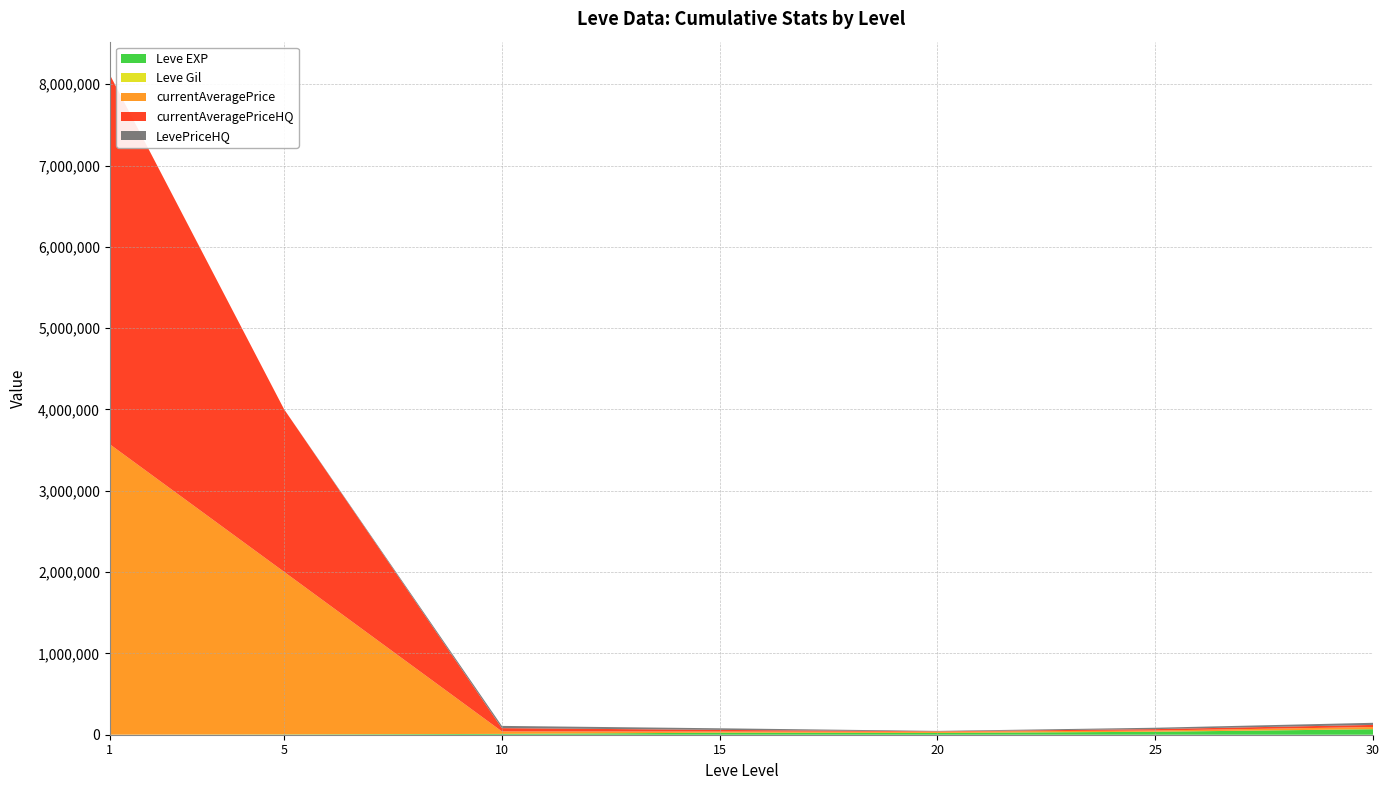

Reading left to right, transcribe all the data shown in this chart.

Leve EXP: 1=630	5=3600	10=9990	15=24790	20=21600	25=36390	30=67730
Leve Gil: 1=113	5=139	10=293	15=529	20=292	25=485	30=463
currentAveragePrice: 1=3571516	5=2000000	10=30675	15=13978	20=15000	25=15000	30=26165
currentAveragePriceHQ: 1=4545500	5=2000000	10=40000	15=19956	20=5000	25=17000	30=26165
LevePriceHQ: 1=240	5=0	10=27566	15=19956	20=5000	25=17000	30=26165